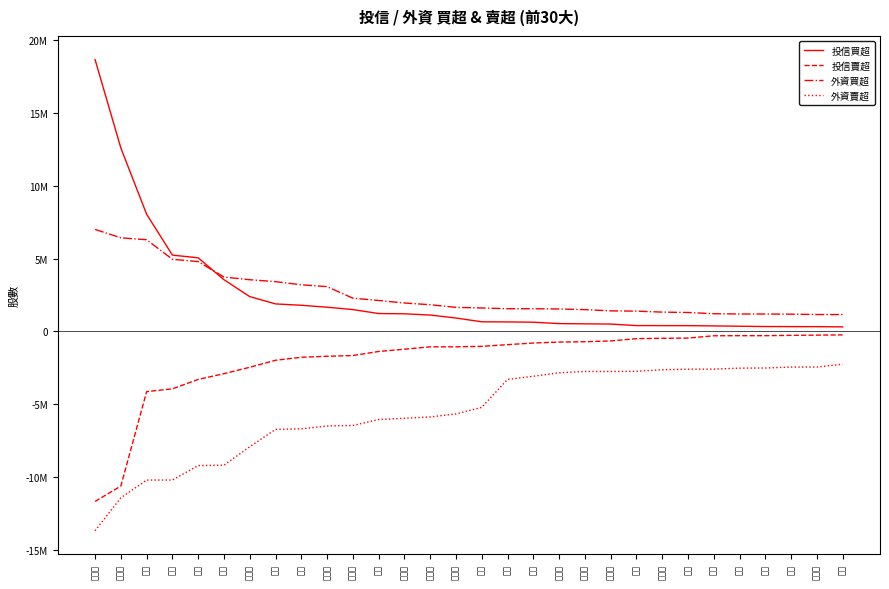

What is the difference between the maximum and minimum values in the 投信賣超 series?

11427078